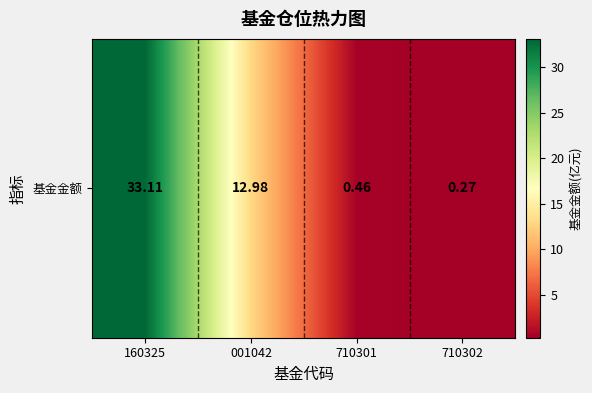

At which category does the chart reach its peak across all series?

160325